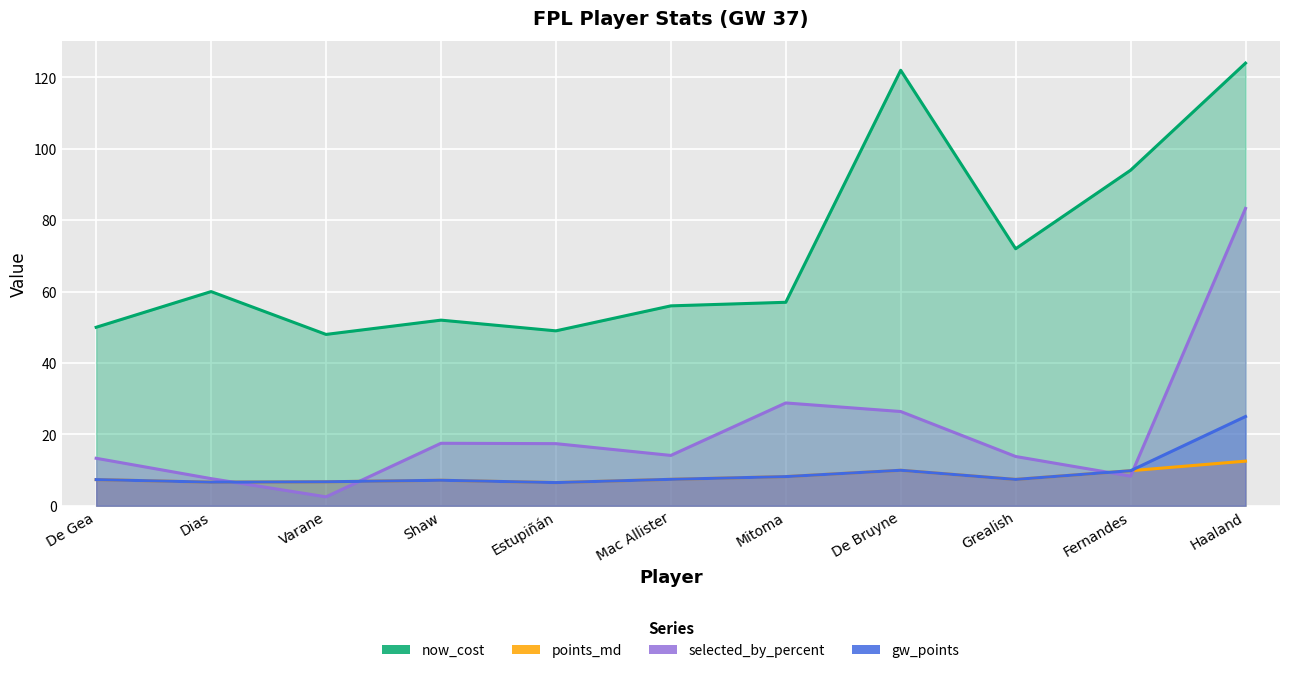

Reading right to left, extract all data points from this chart.

now_cost: 124.0	94.0	72.0	122.0	57.0	56.0	49.0	52.0	48.0	60.0	50.0
points_md: 12.5	9.8	7.4	9.9	8.2	7.4	6.5	7.1	6.7	6.6	7.3
selected_by_percent: 83.3	8.3	13.8	26.4	28.8	14.1	17.4	17.5	2.5	7.6	13.3
gw_points: 25.0	9.8	7.4	9.9	8.2	7.4	6.5	7.1	6.7	6.6	7.3